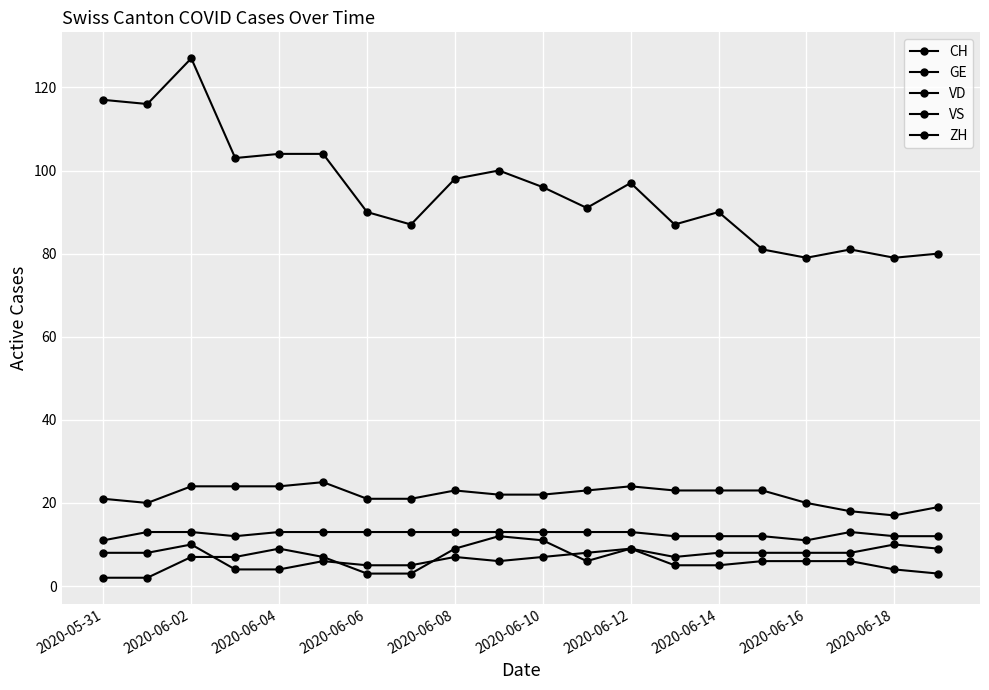

How many series are shown in this chart?

5